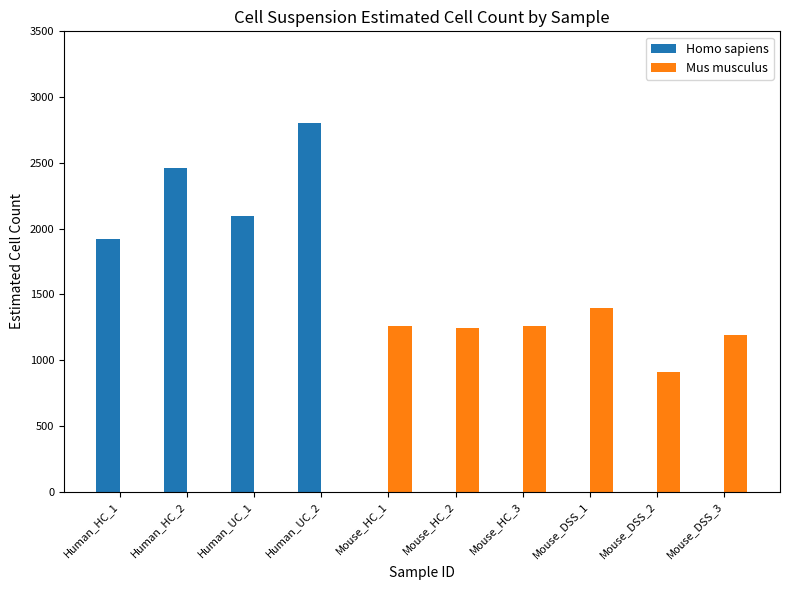

The value of Mus musculus at Human_HC_1 is -897. True or false?

False